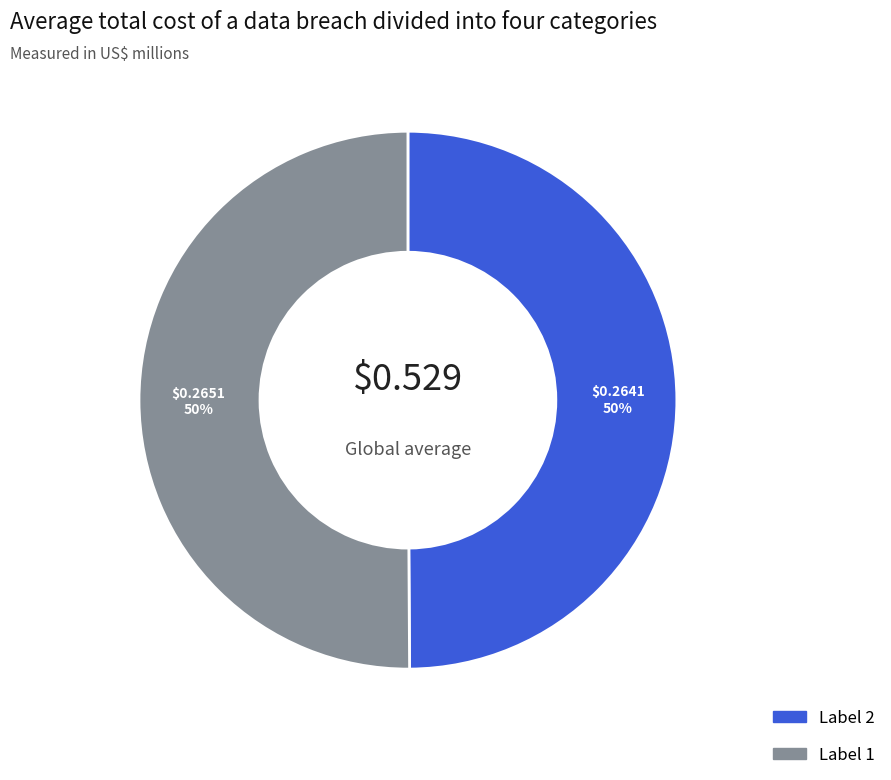

To the nearest percent, what is the average slice percentage?

50%